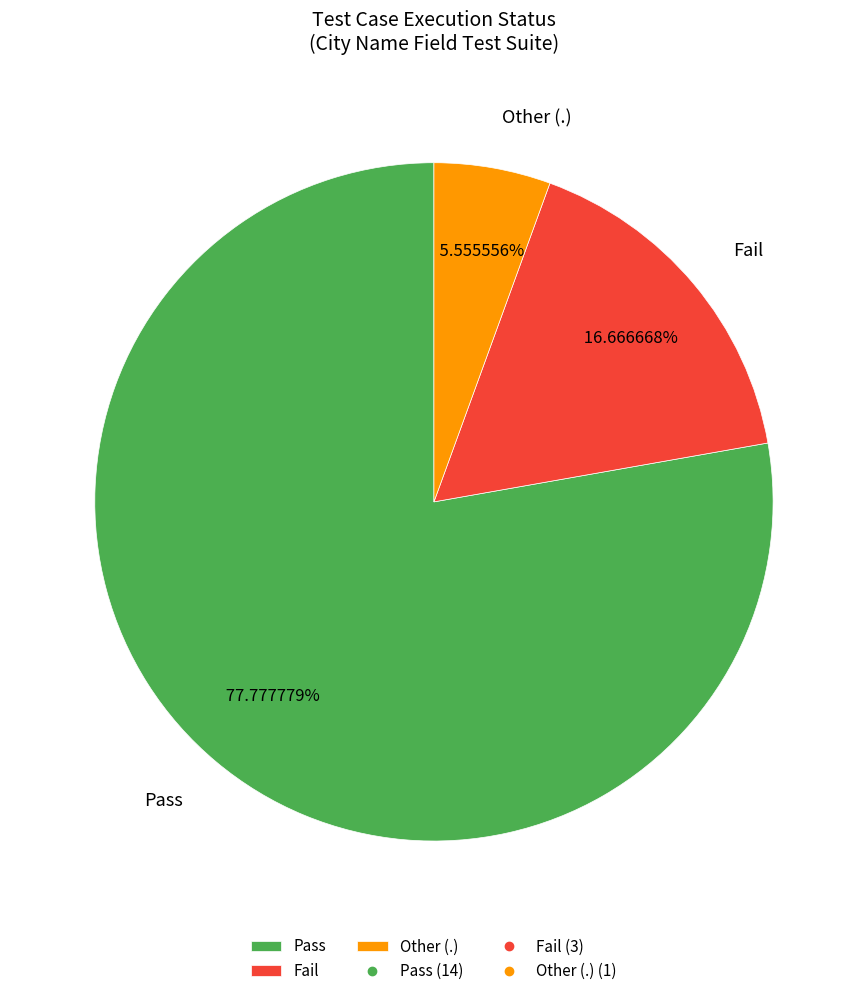

Count the number of slices in the pie.

3